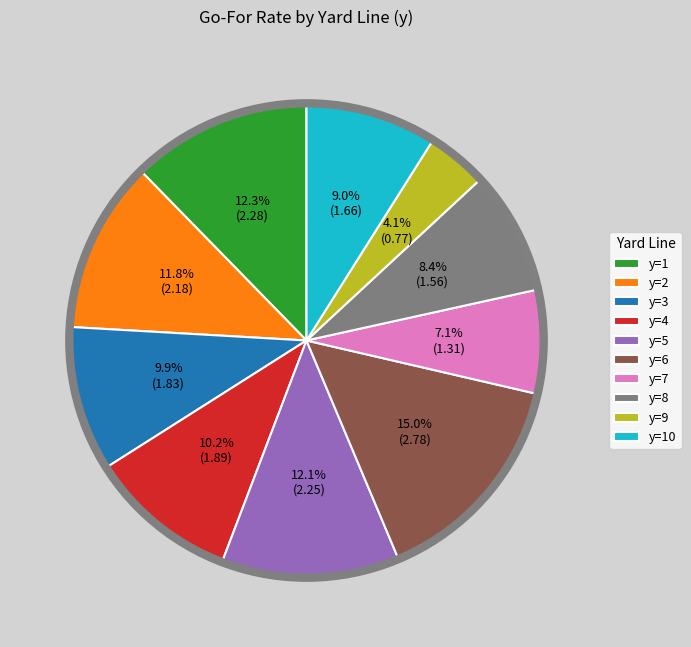

Which slice is the largest?

y=6